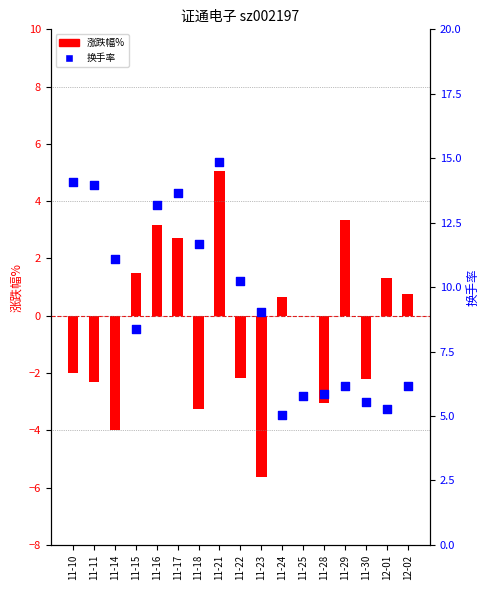

At how many categories does at least one series exceed 6?

12